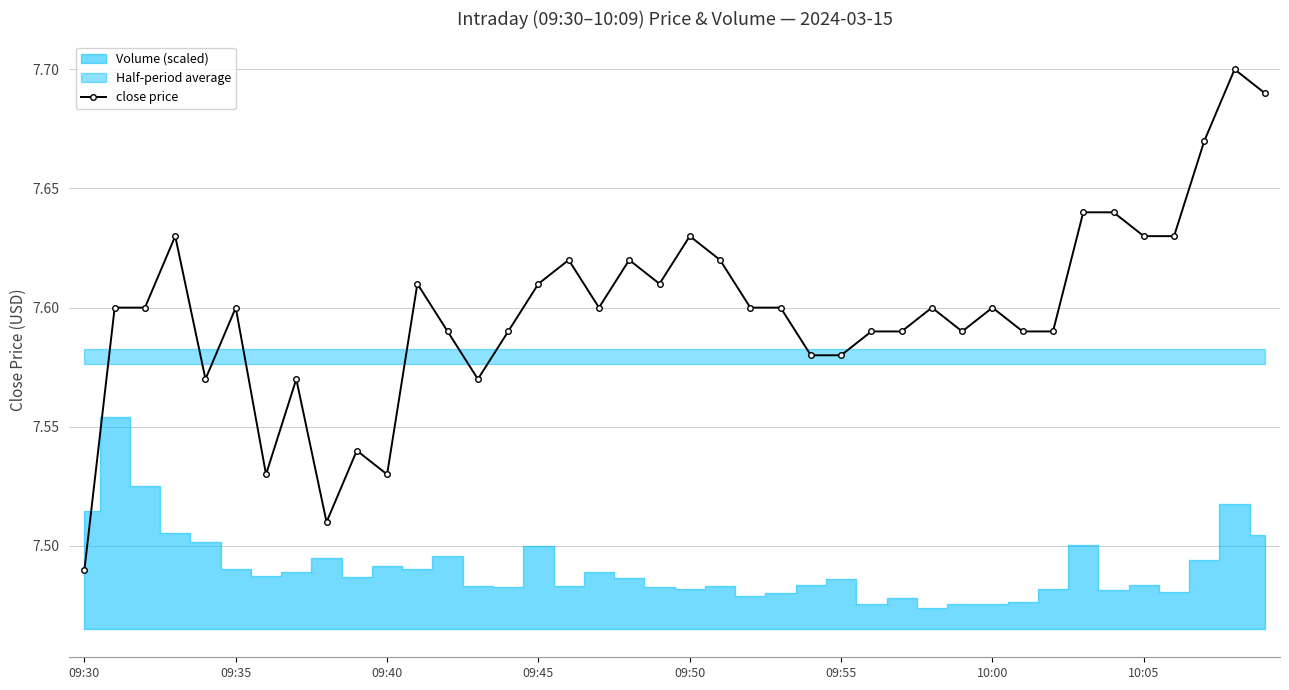

The value at 24 is 12.9. True or false?

False